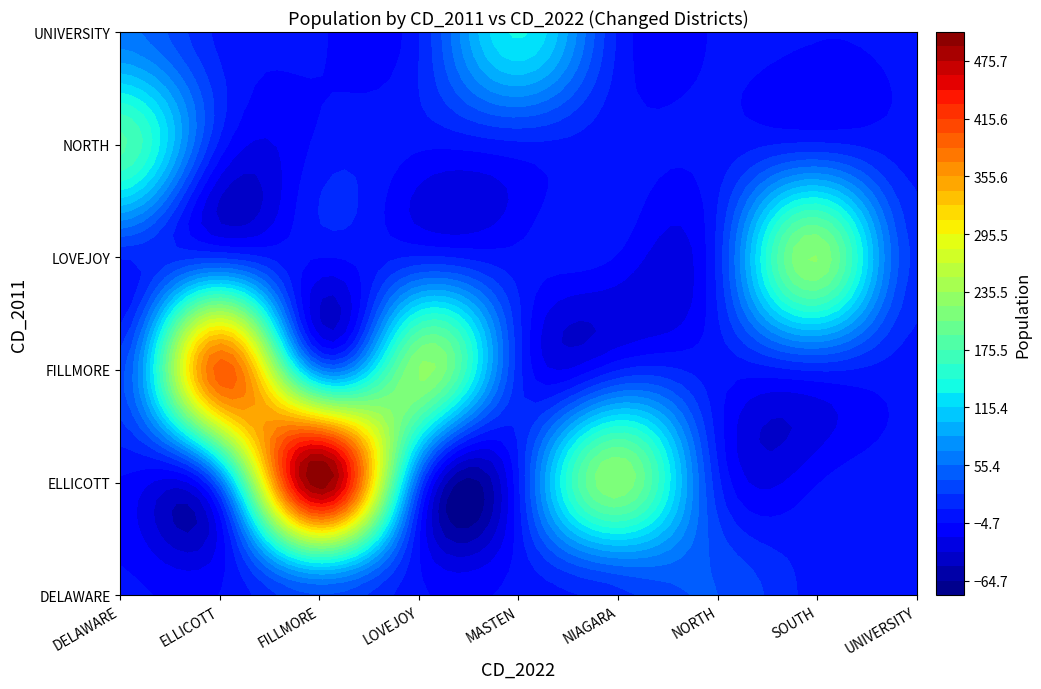

Between ELLICOTT and NIAGARA, which series saw the biggest shift?

FILLMORE